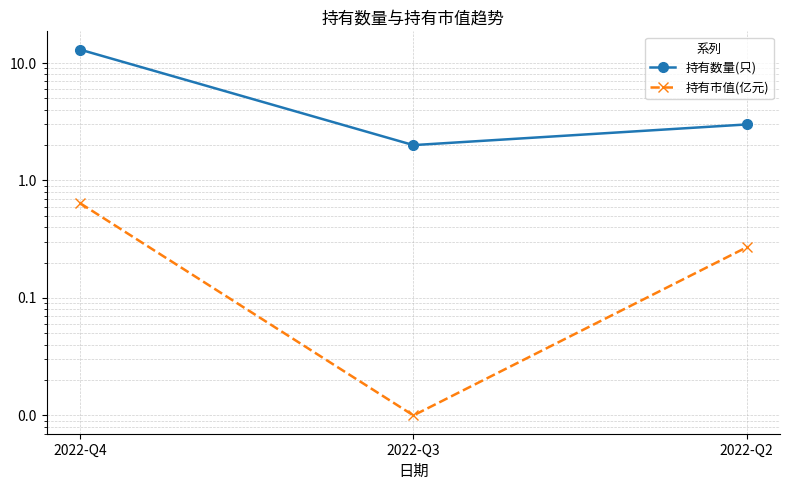

What is the difference between the highest and lowest values at 2022-Q4?

12.4